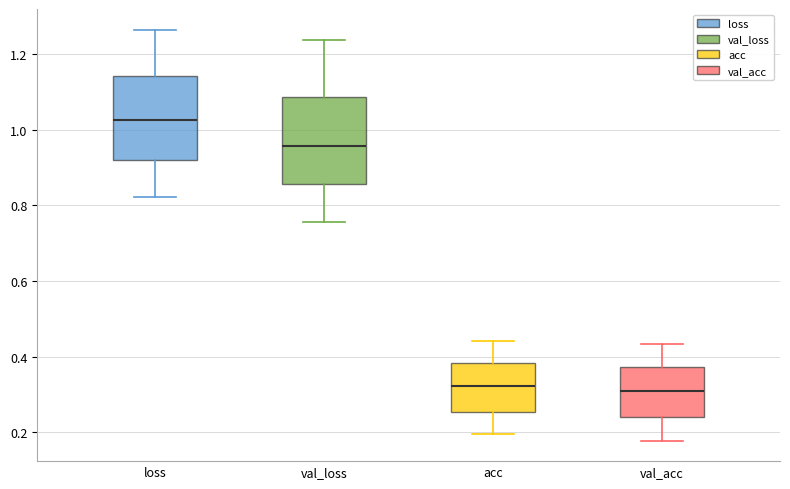

Where does the median line of the box for acc sit on the y-axis? The values are not printed on the chart, so give them approximately, as read against the axis.

0.32